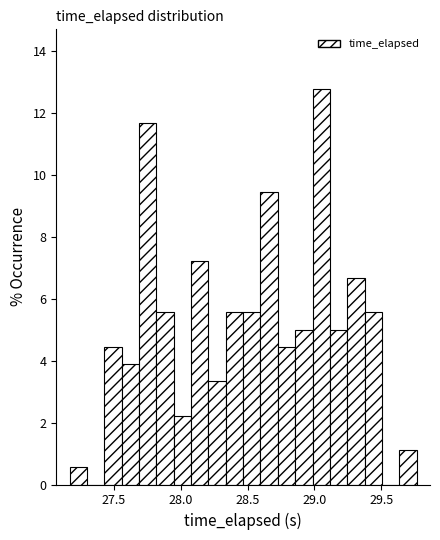

Read against the x-axis, roughly where is the centre of the tallest bar?

29.05